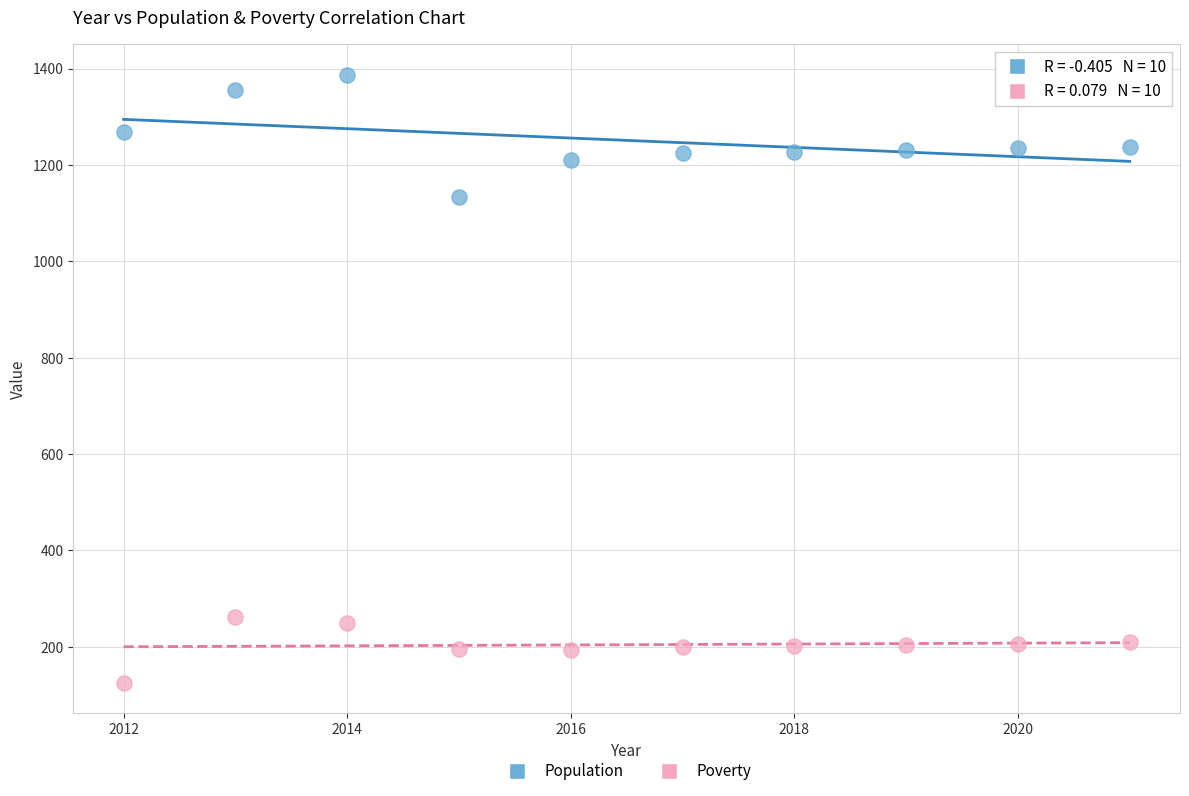

Which series has the widest spread of Y values?

Population